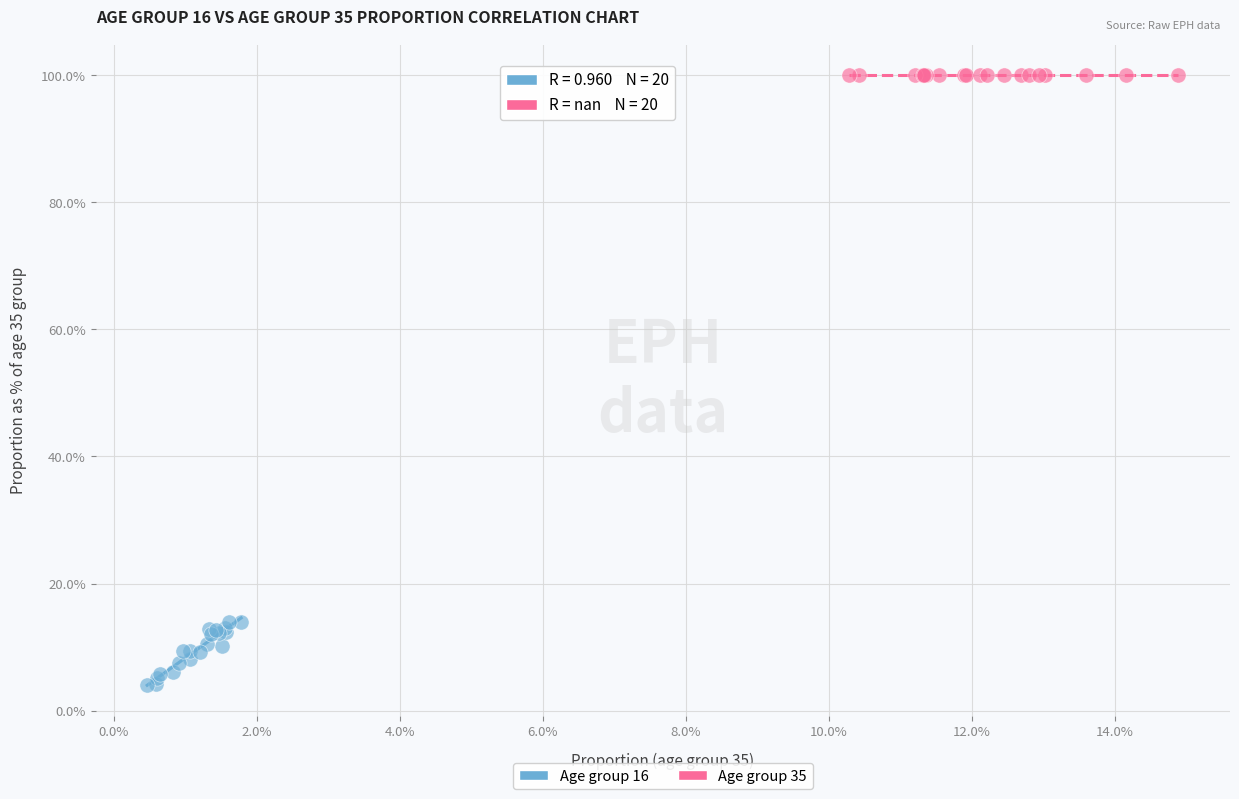

Which series reaches the maximum Y coordinate?

Age group 35